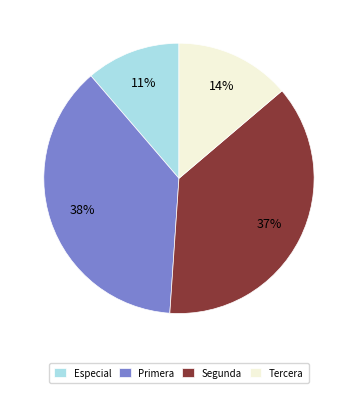

Combined, do Especial and Segunda account for over 50%?

No